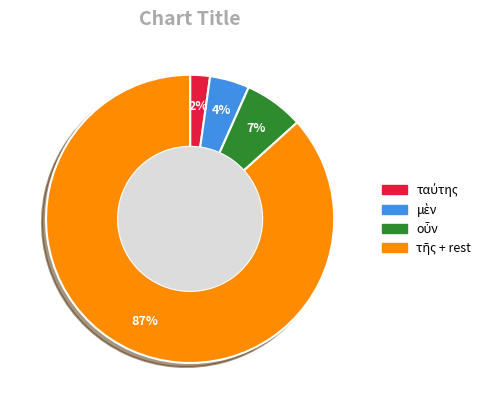

To the nearest percent, what is the average slice percentage?

25%